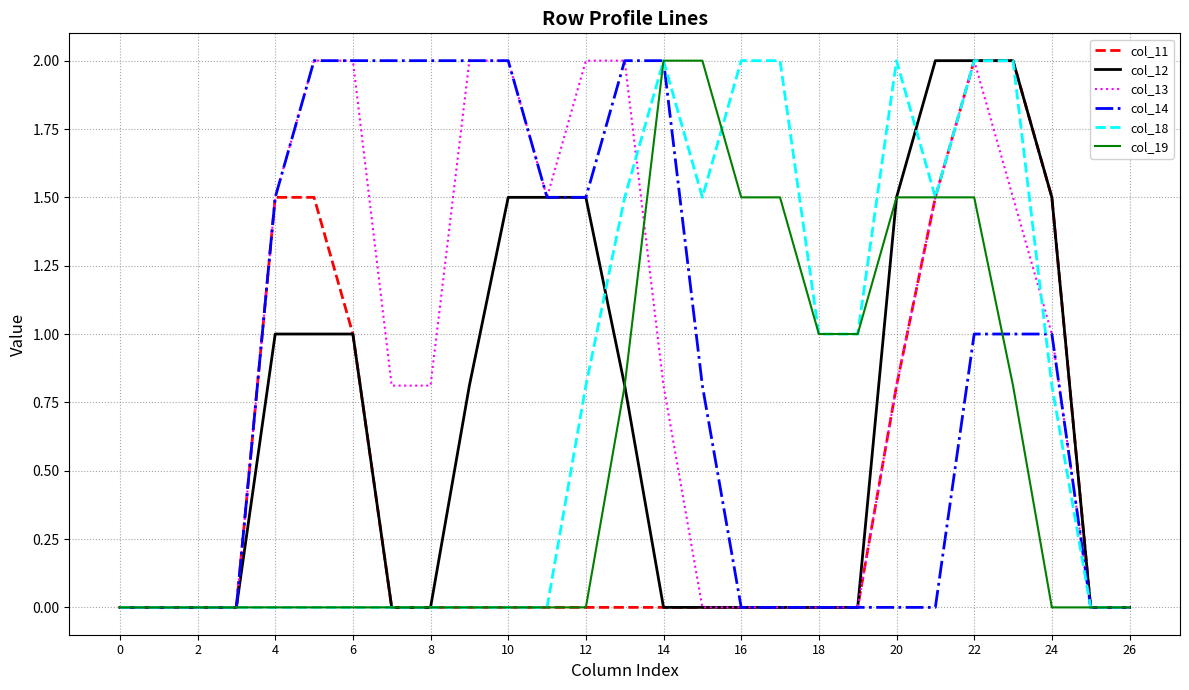

What is the highest value of the col_11 series?

2.0